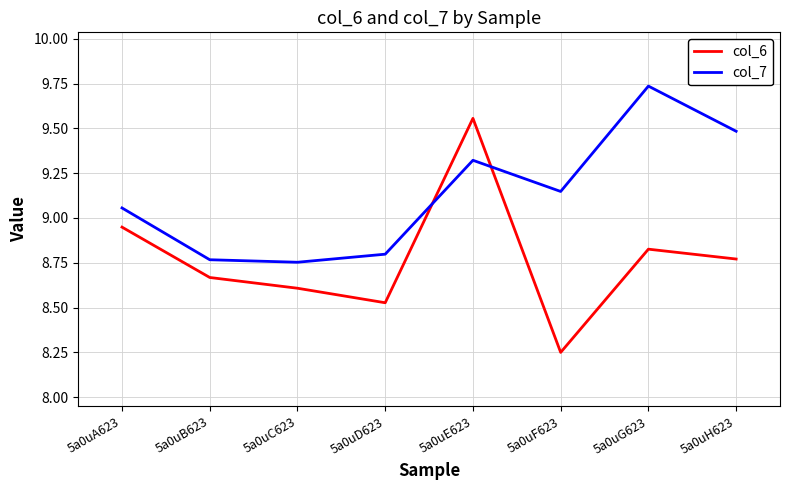

What position from the right is 5a0uB623?

7